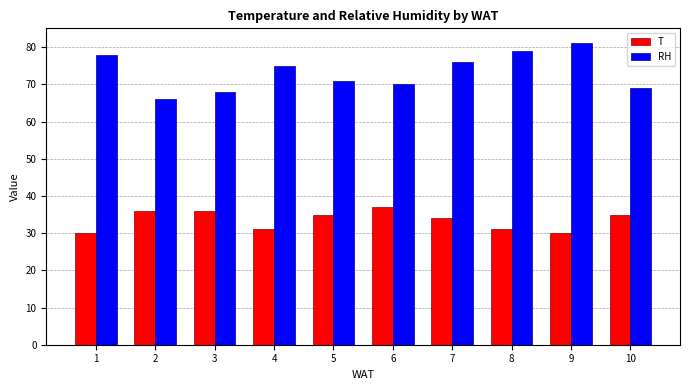

What is the minimum value shown in the chart?

30